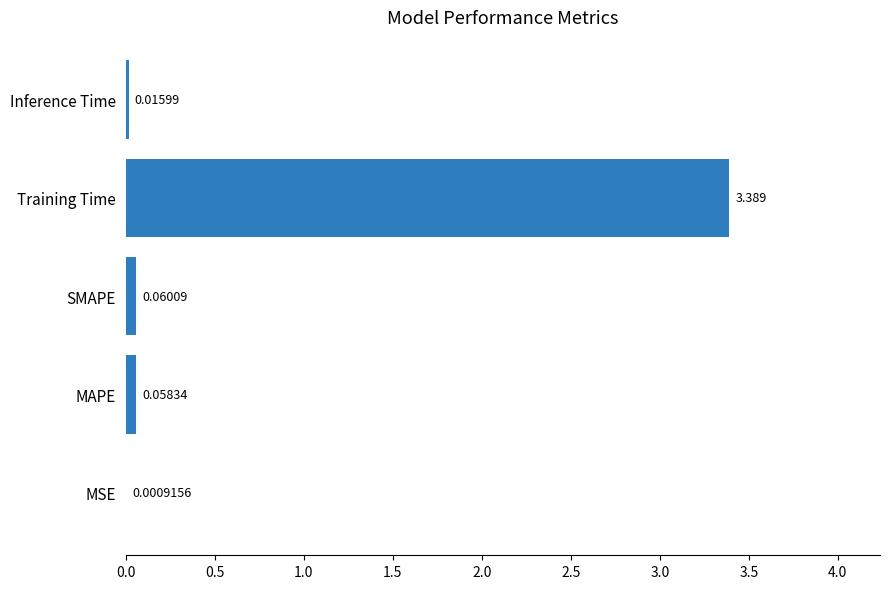

Between SMAPE and MSE, which is larger?

SMAPE